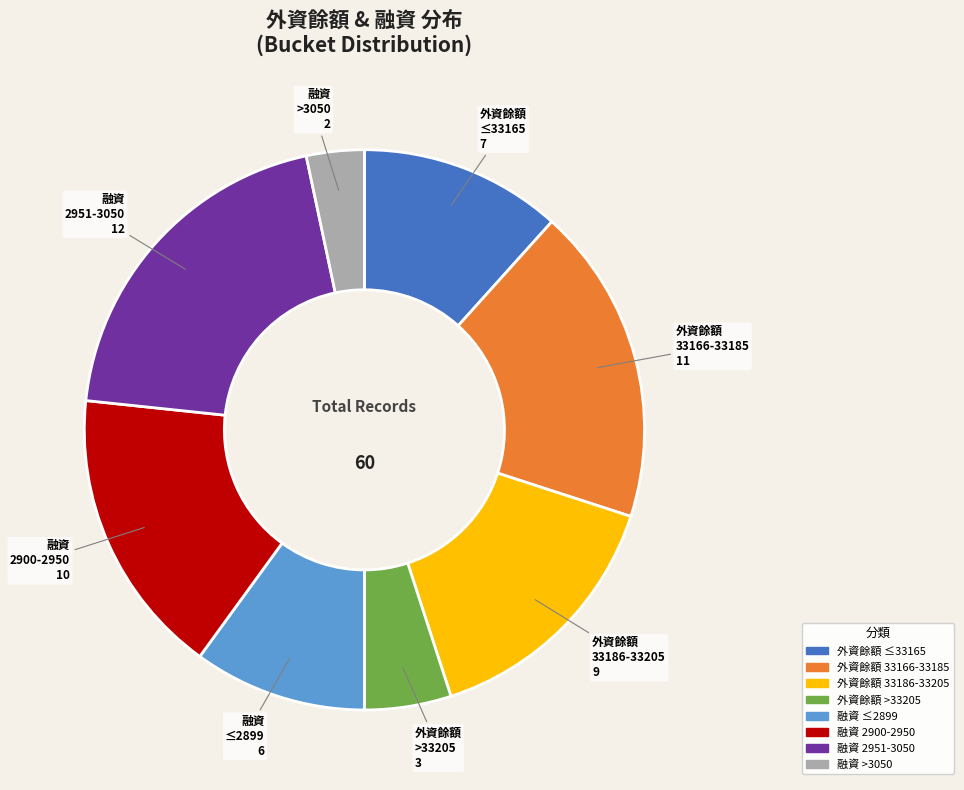

Is there a majority slice in this chart?

No